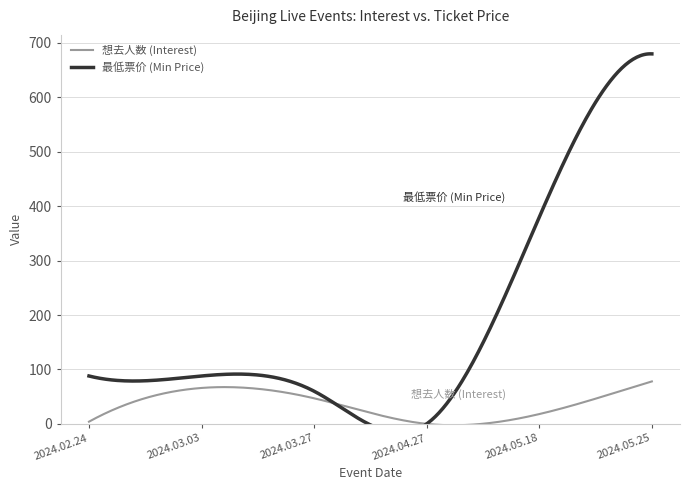

At 2024.05.18, list the series in order from smallest to largest.

想去人数 (Interest), 最低票价 (Min Price)